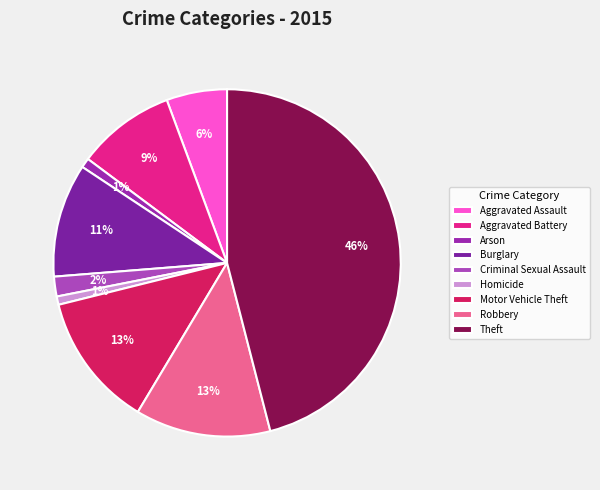

Count the number of slices in the pie.

9